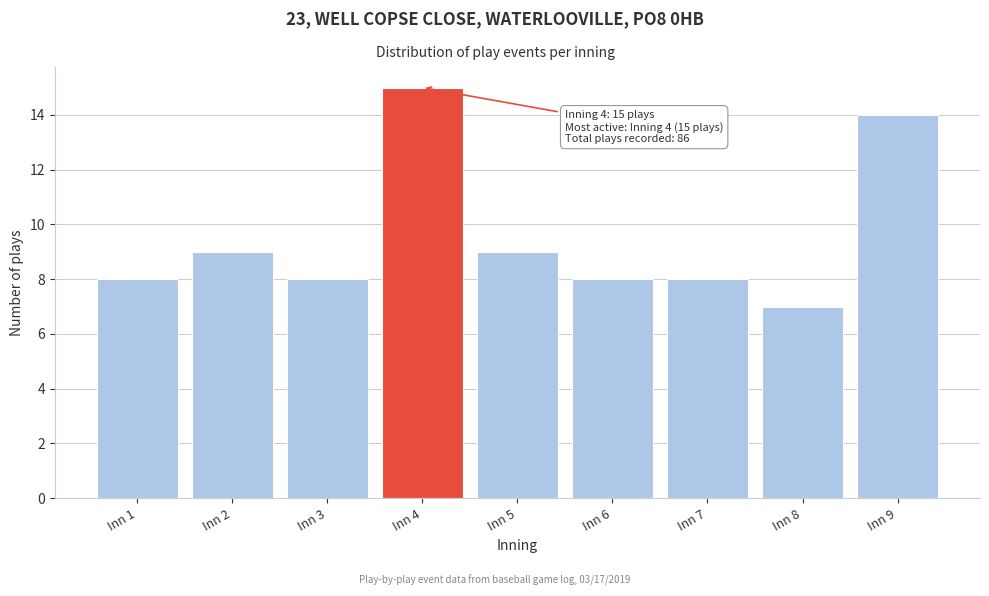

Reading left to right, transcribe all the data shown in this chart.

8	9	8	15	9	8	8	7	14